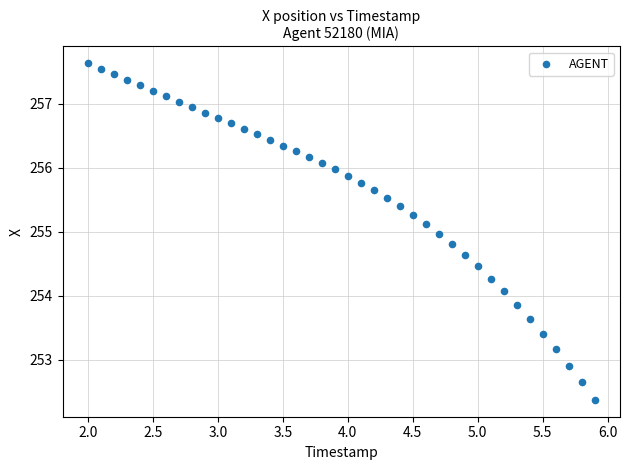

What is the range of X values (max minus min)?

3.9